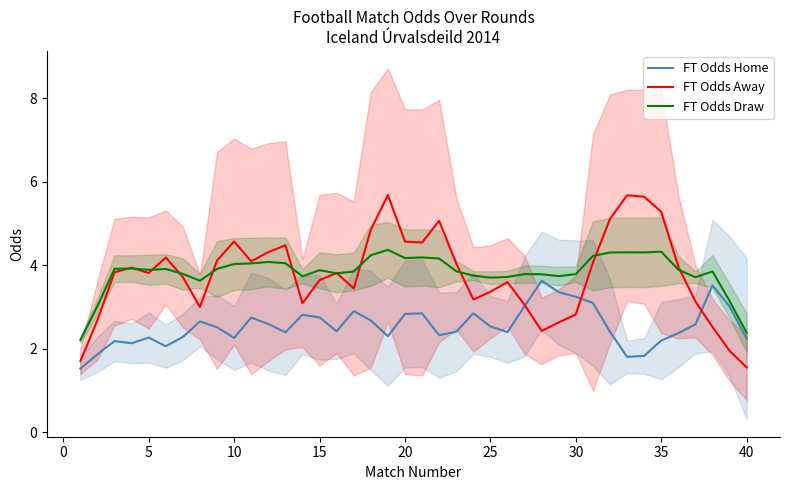

What is the minimum value for FT Odds Away?

1.5